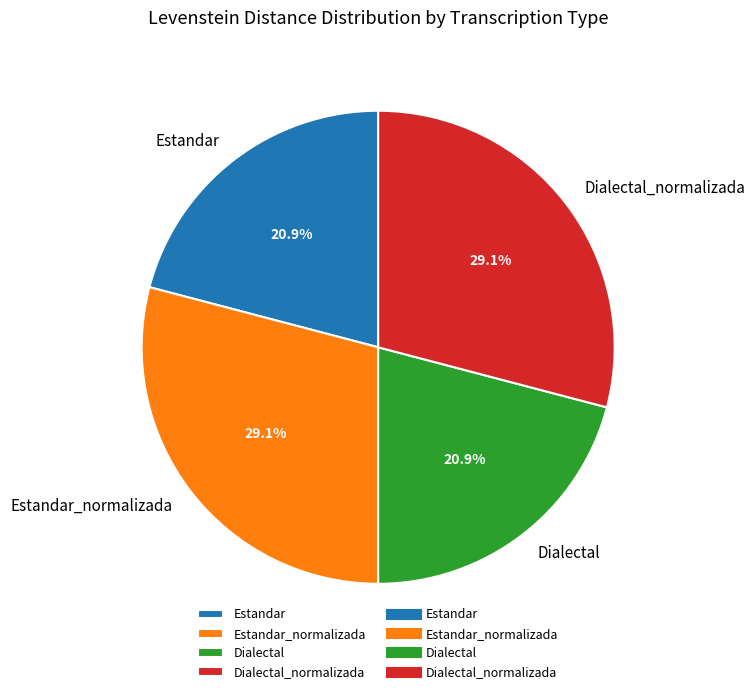

To the nearest percent, what is the difference between the Estandar and Dialectal_normalizada slice percentages?

8%